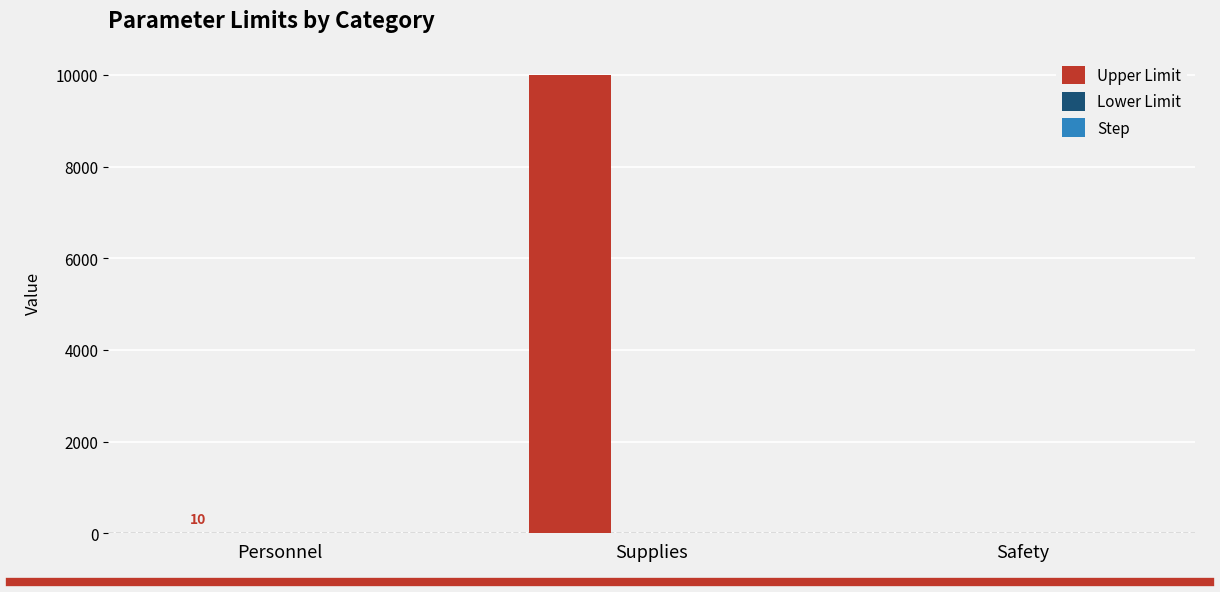

Which series changed the most between Supplies and Safety?

Upper Limit